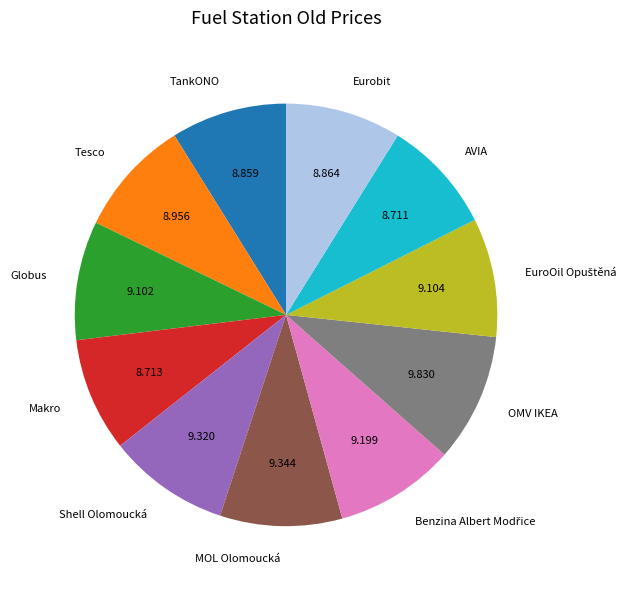

Does TankONO account for over 50% of the chart?

No